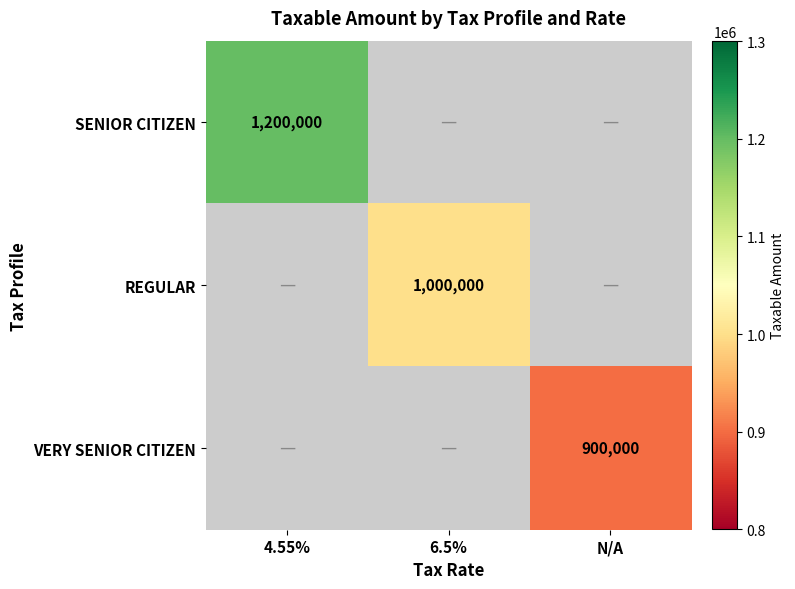

Count the number of categories in the chart.

3